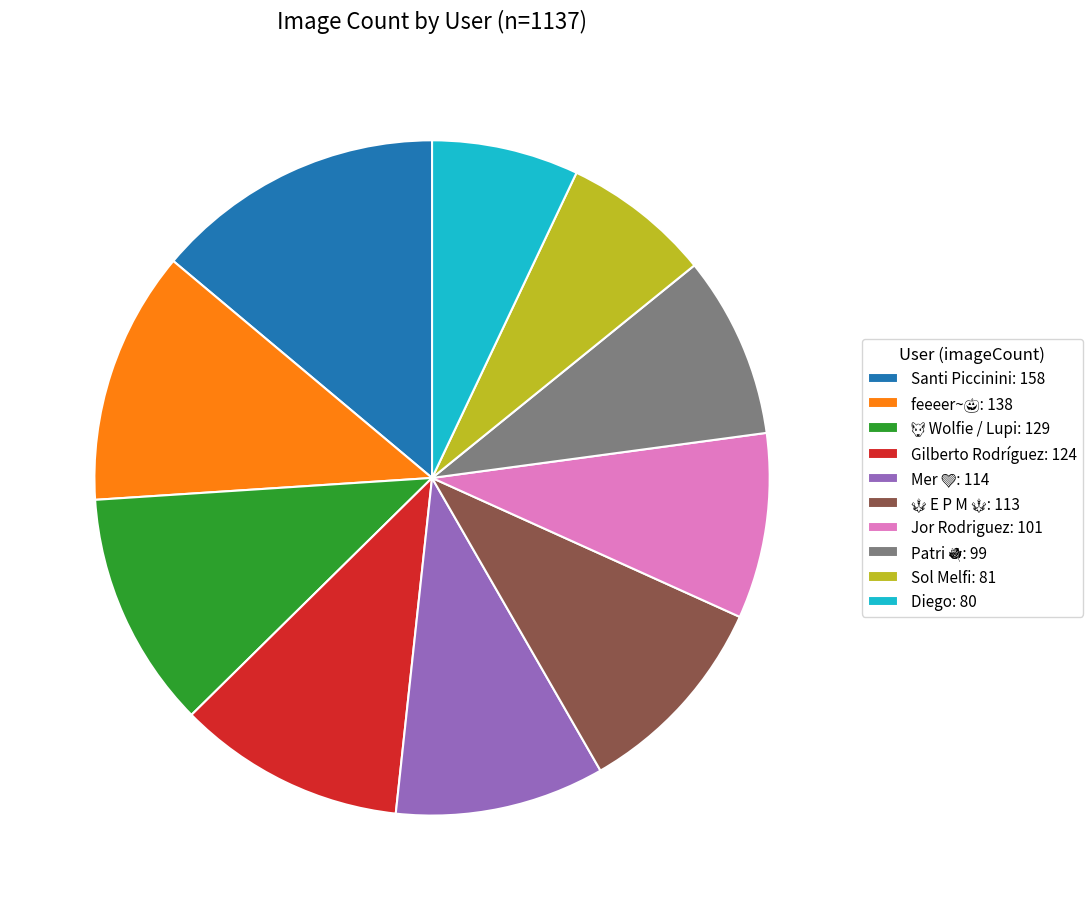

Is the sum of Sol Melfi: 81 and Santi Piccinini: 158 greater than half?

No